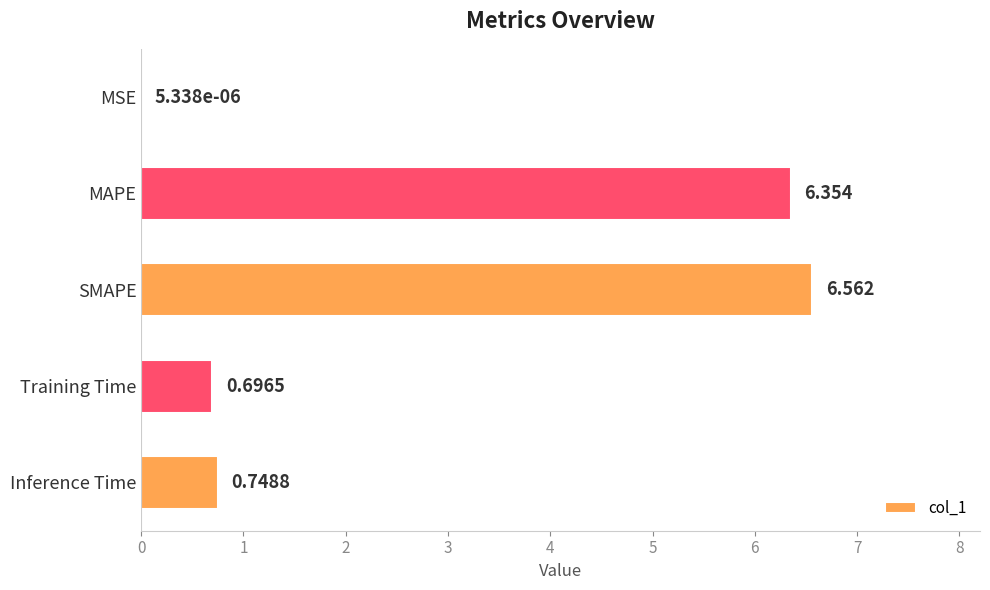

Between Training Time and SMAPE, which is larger?

SMAPE